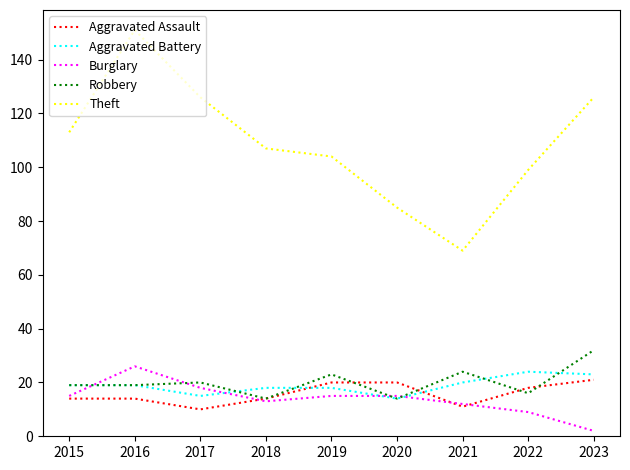

The Robbery series shows 37 at 2019. True or false?

False